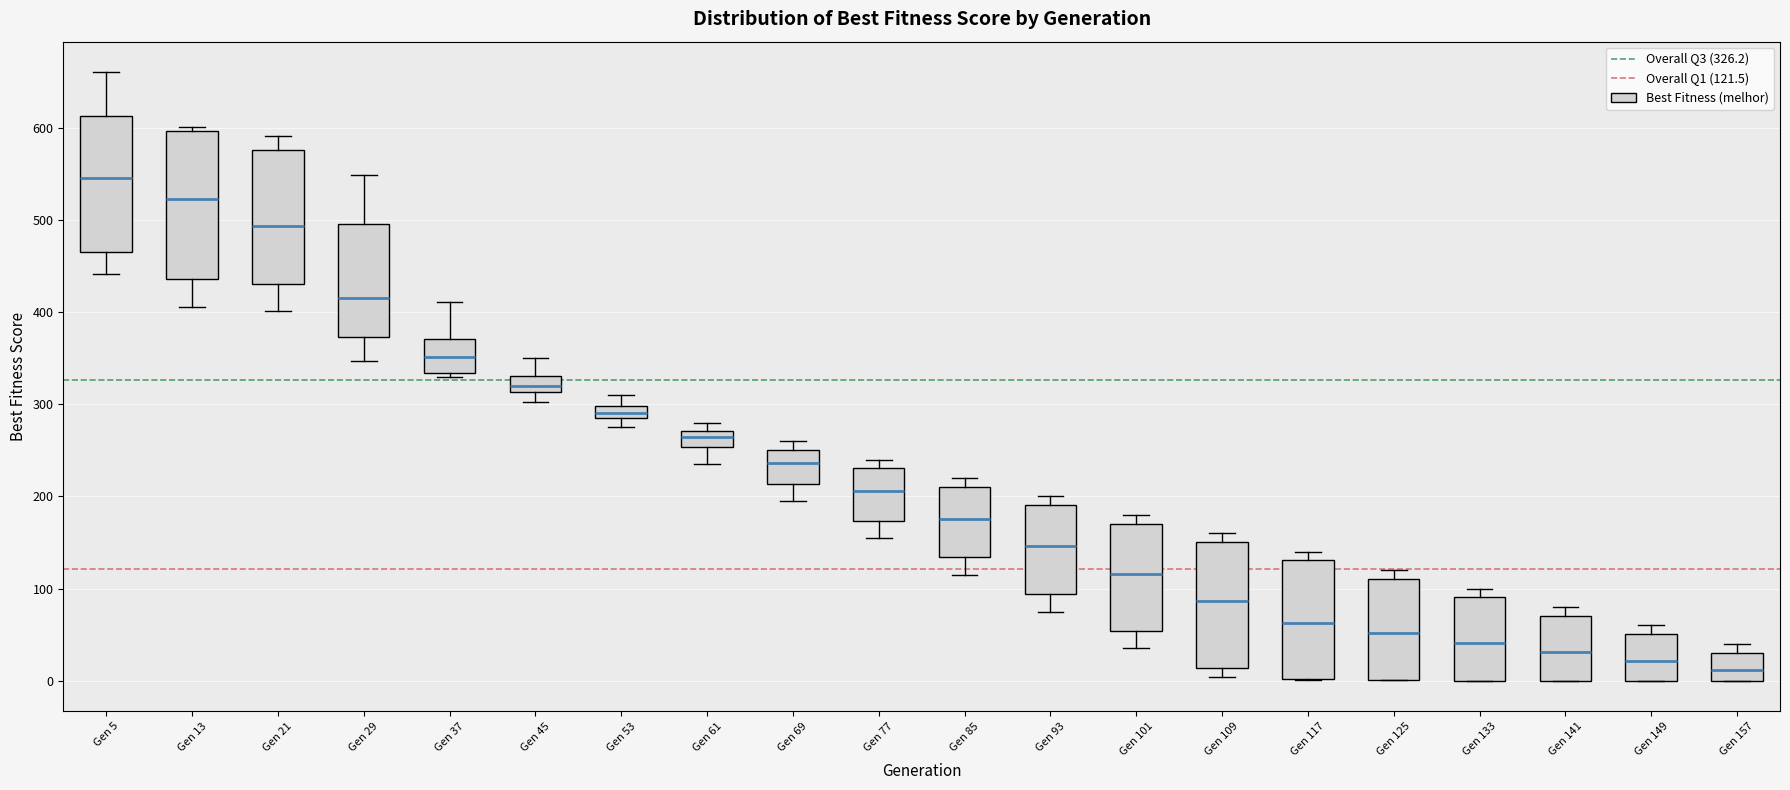

Which box's median line is the highest?

Gen 5